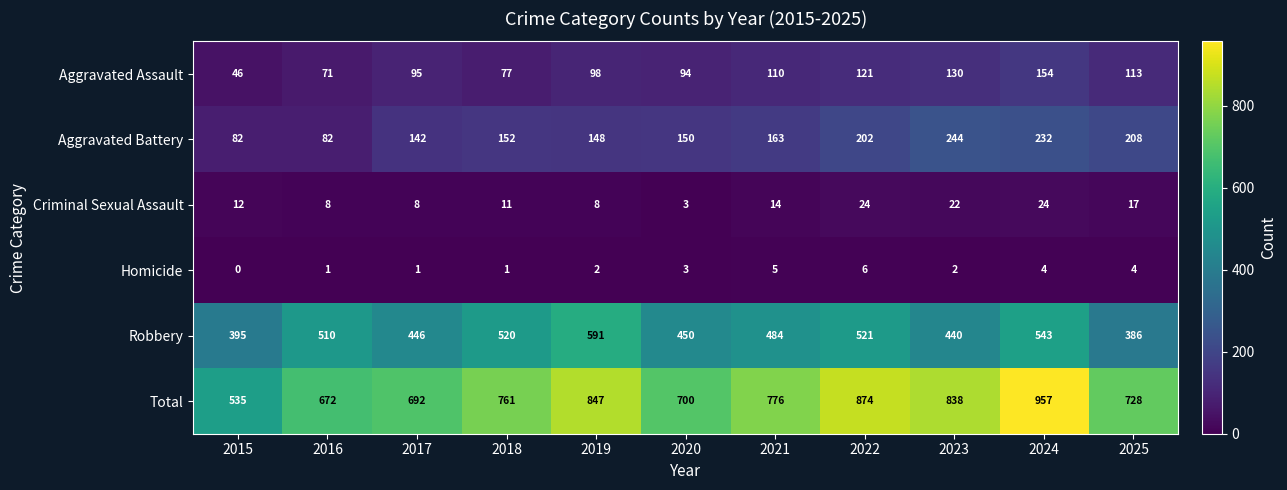

What value does the Robbery series have at 2016, to the nearest 50?

500